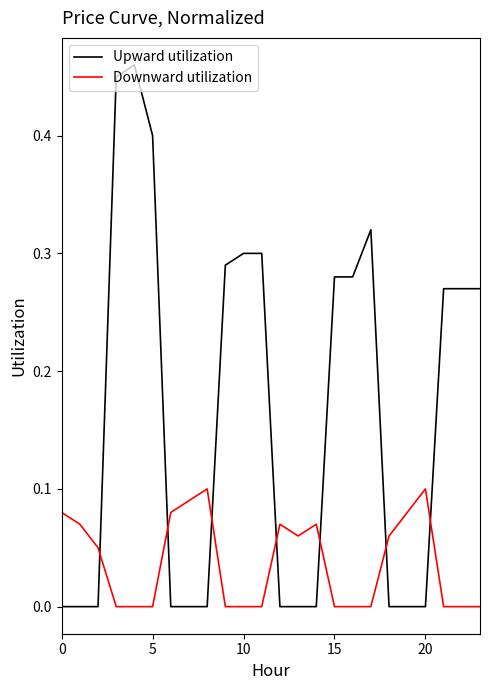

Which series has the largest total across all categories?

Upward utilization